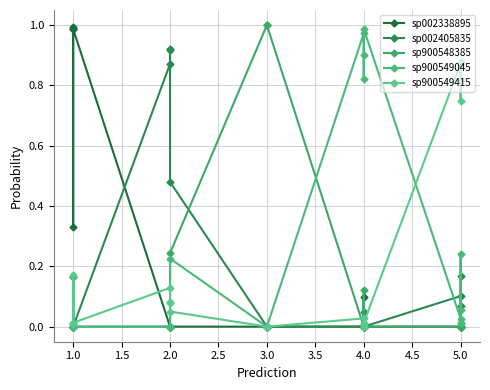

Which series has the largest total across all categories?

sp900549045